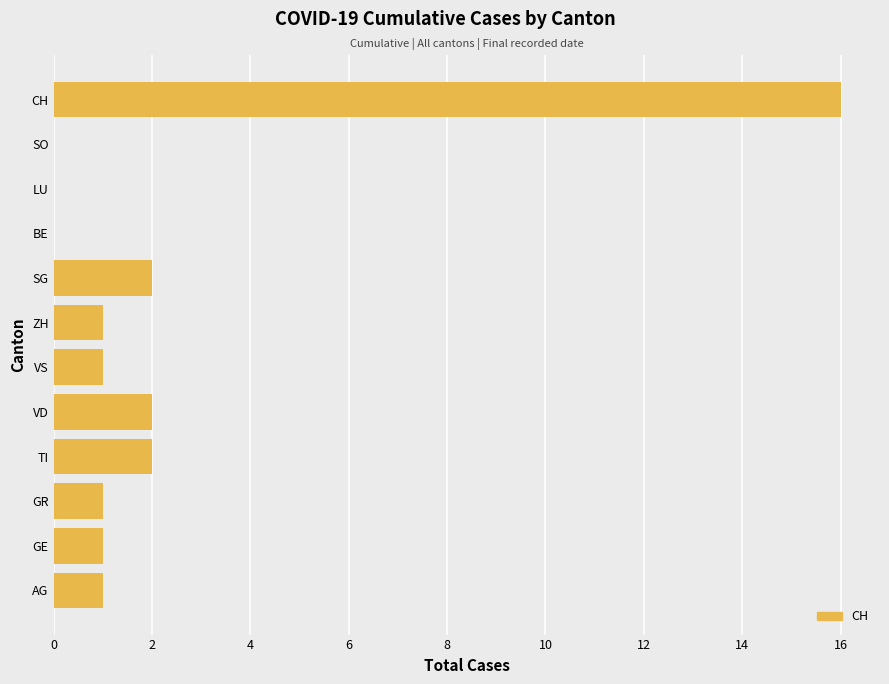

Between GR and TI, which is larger?

TI